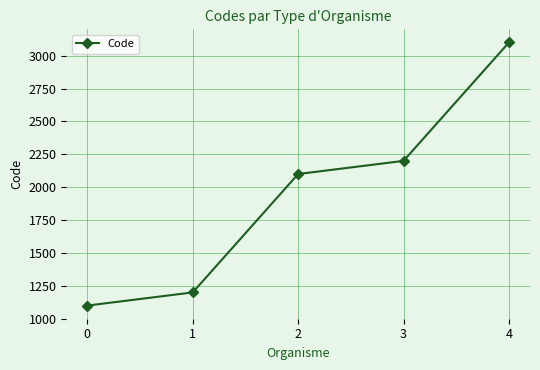

What is the ratio of the value at 3 to the value at 4?

0.7